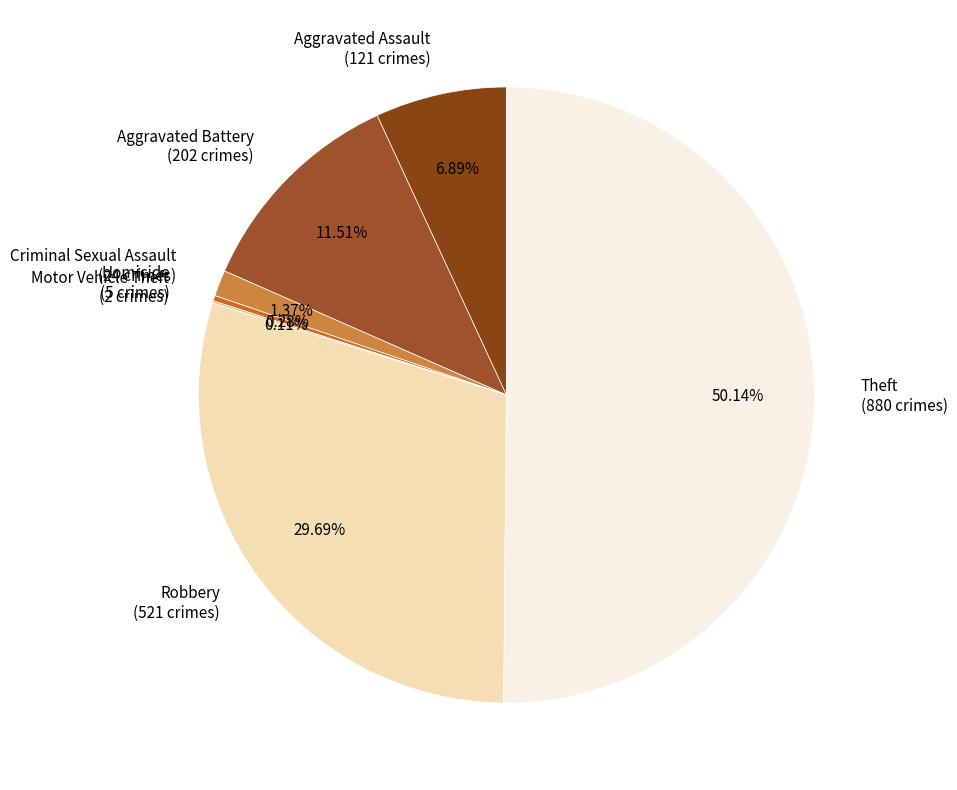

To the nearest percent, what is the difference between the largest and smallest slice percentages?

50%